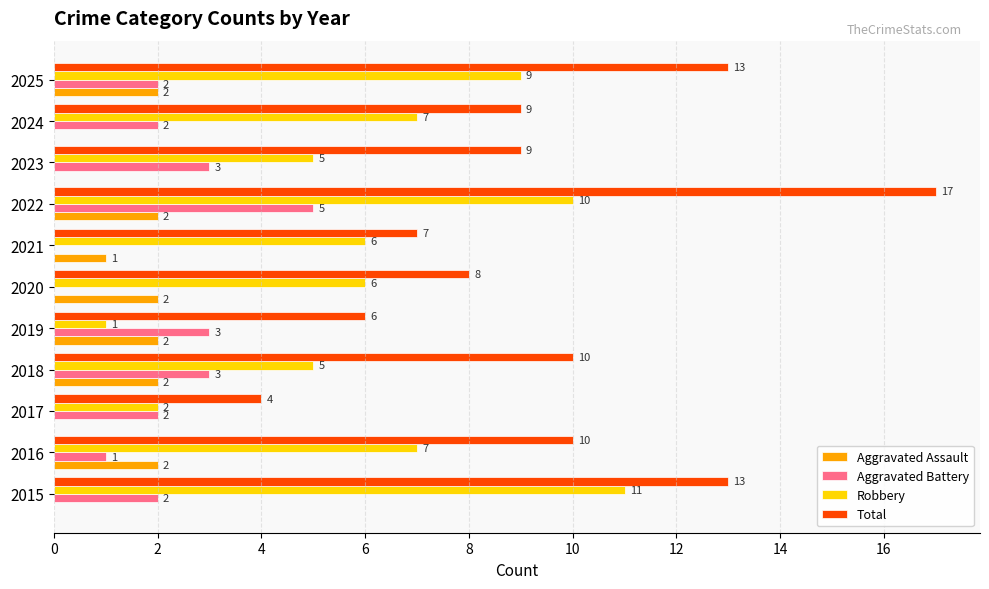

The Aggravated Battery series shows 2 at 2017. True or false?

True